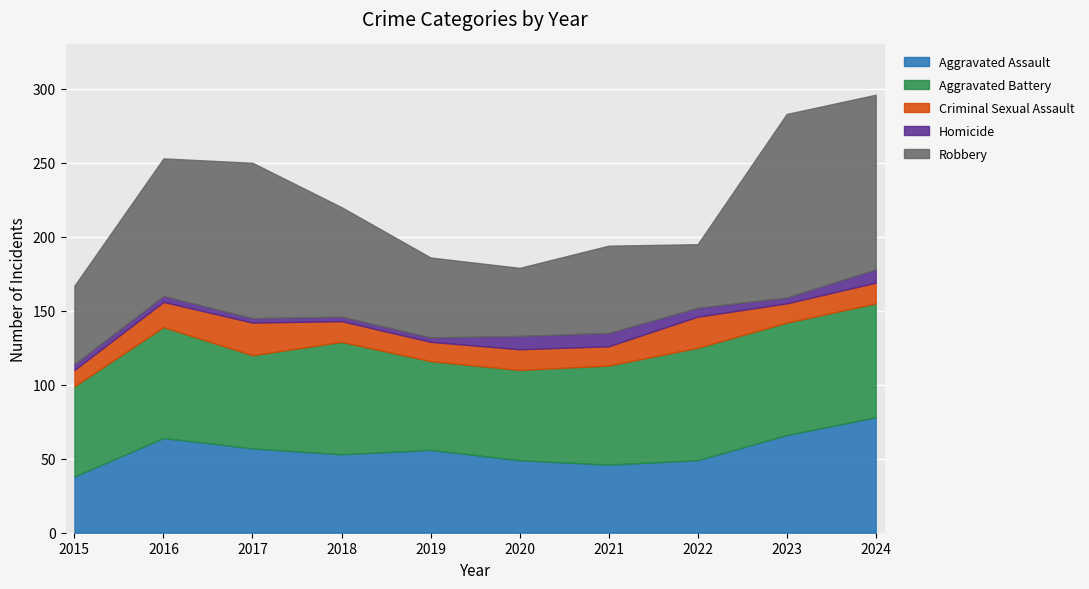

What is the difference between the second highest and minimum values in the Robbery series?

75